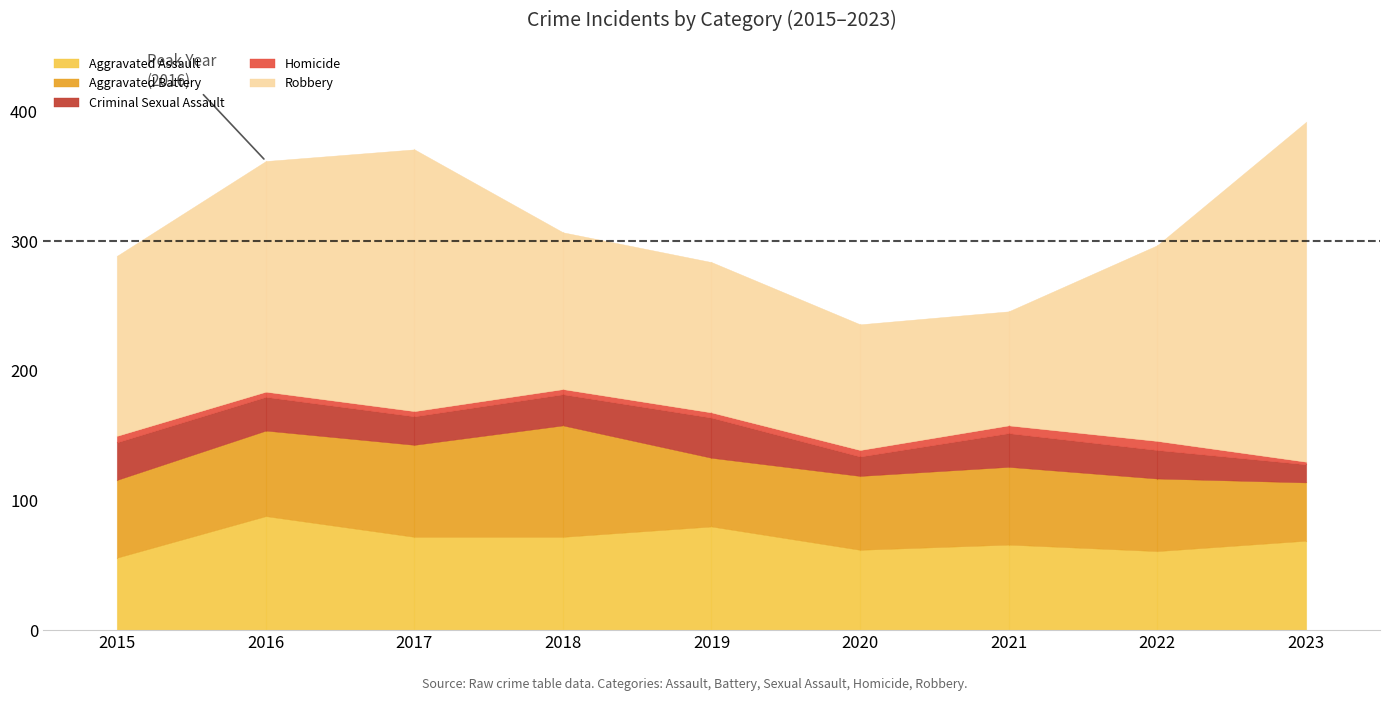

What are all the series names shown in the legend?

Aggravated Assault, Aggravated Battery, Criminal Sexual Assault, Homicide, Robbery